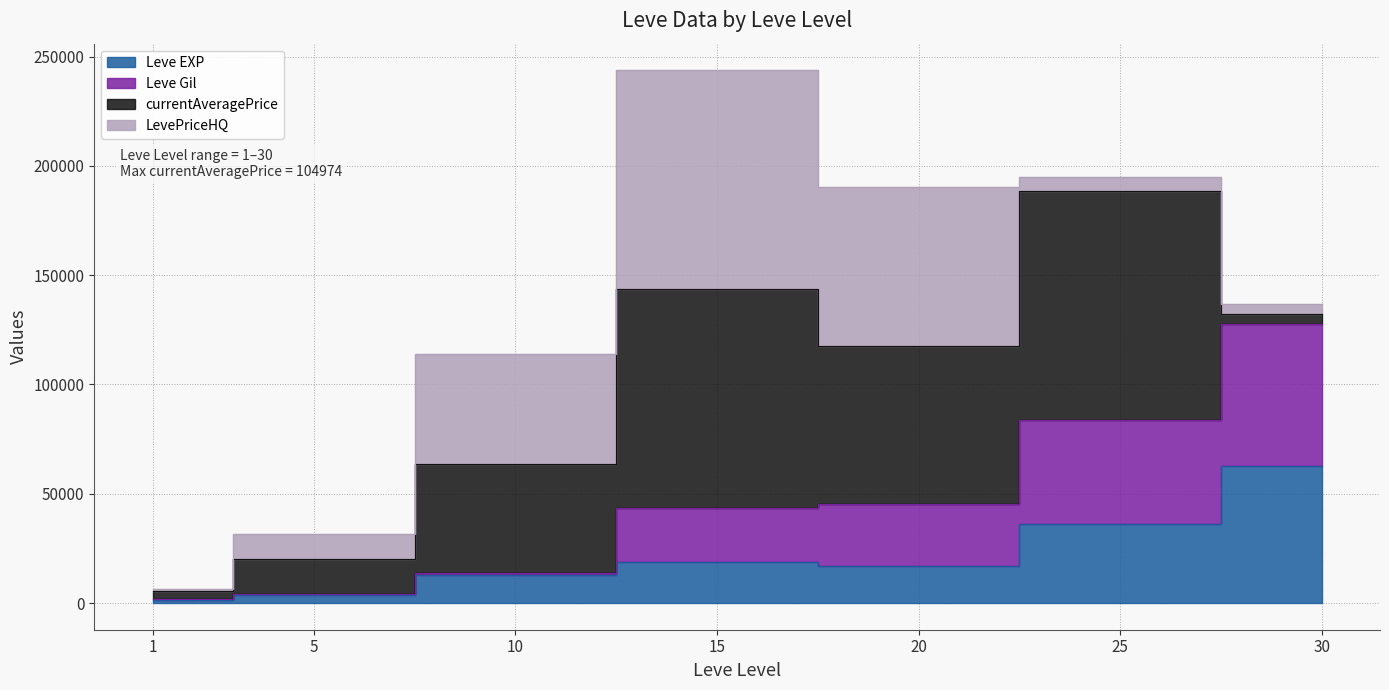

At which category does the chart reach its minimum across all series?

1